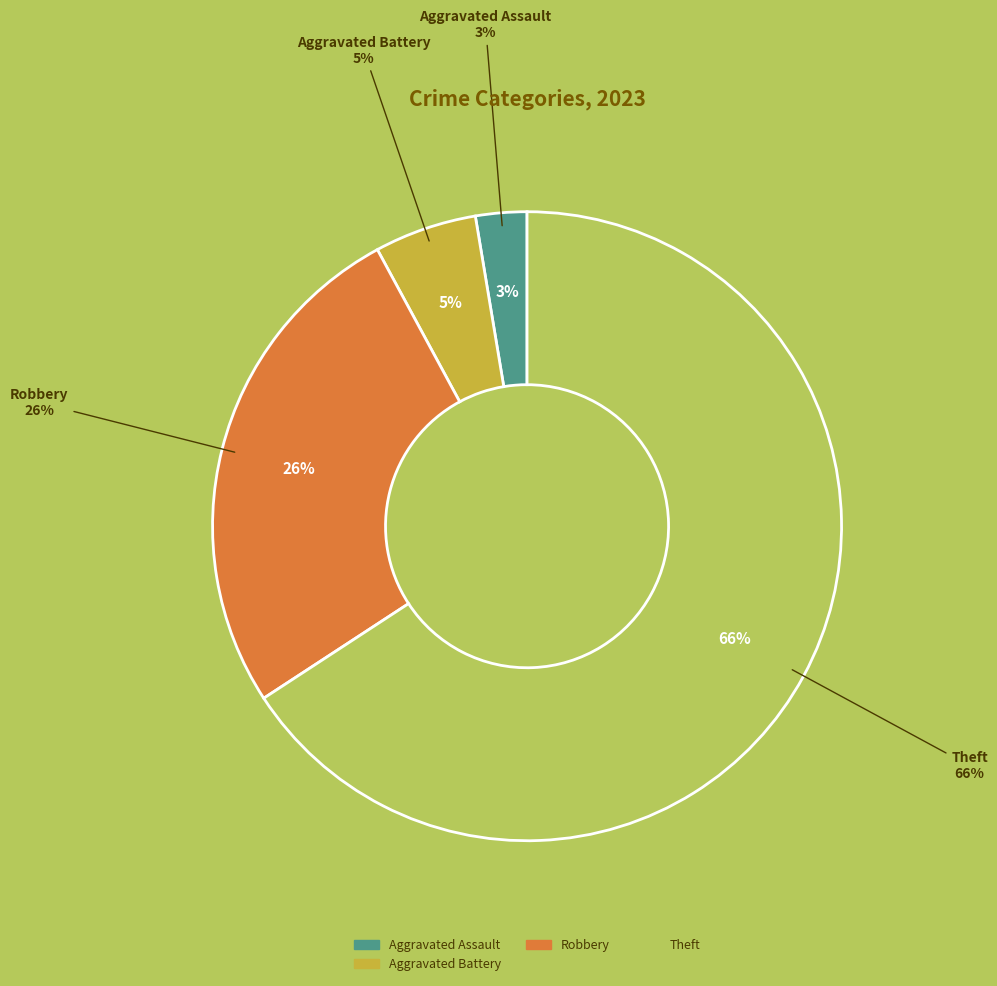

To the nearest percent, what percentage of the pie is Robbery?

26%